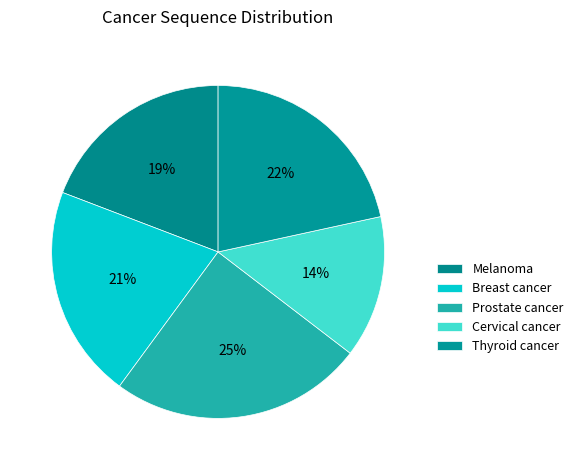

To the nearest percent, what is the difference between the Thyroid cancer and Prostate cancer slice percentages?

3%